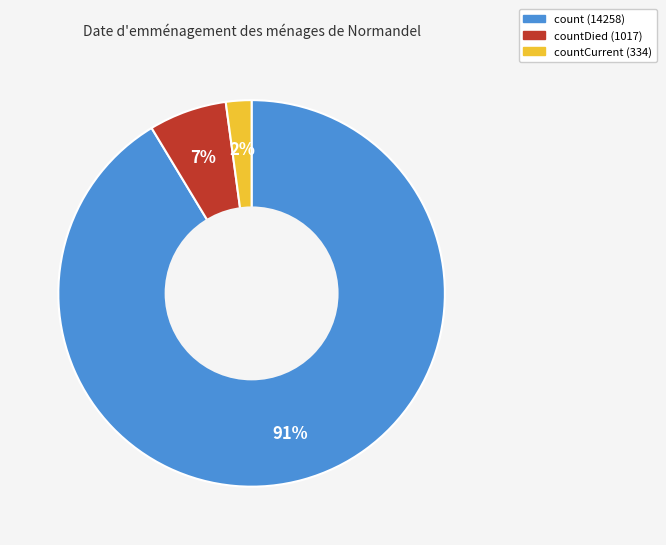

Is there a majority slice in this chart?

Yes